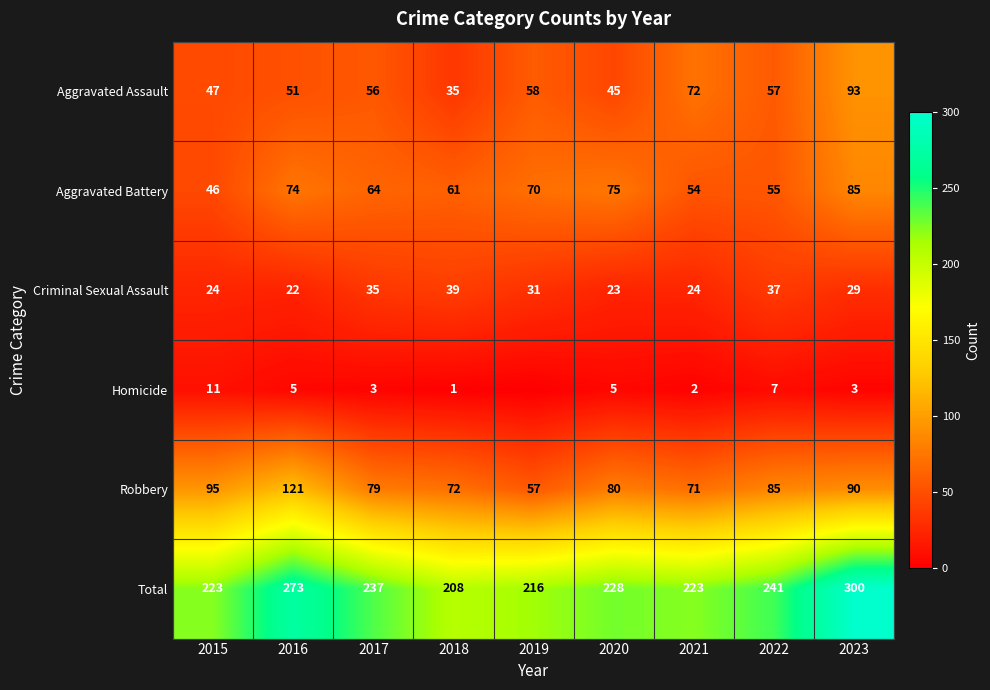

At which category is the sum across all series the highest?

2023